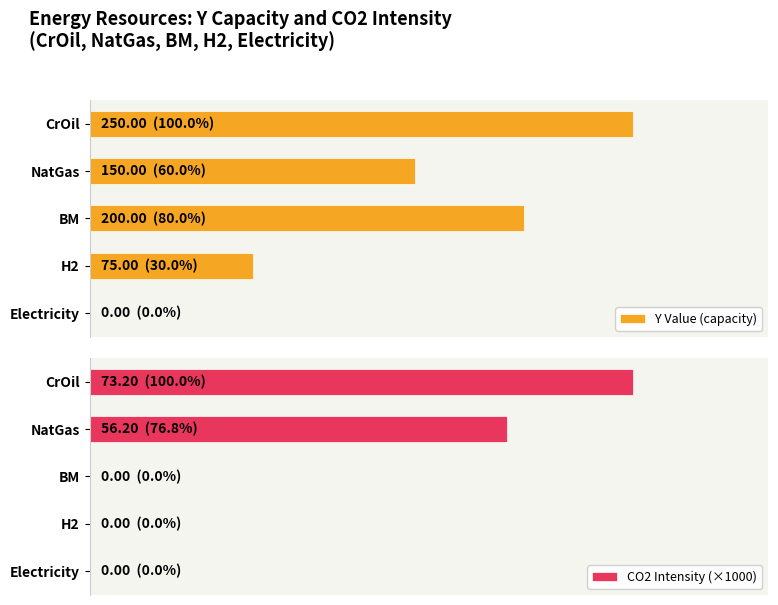

How many values in the Y Value (capacity) series exceed 150?

2